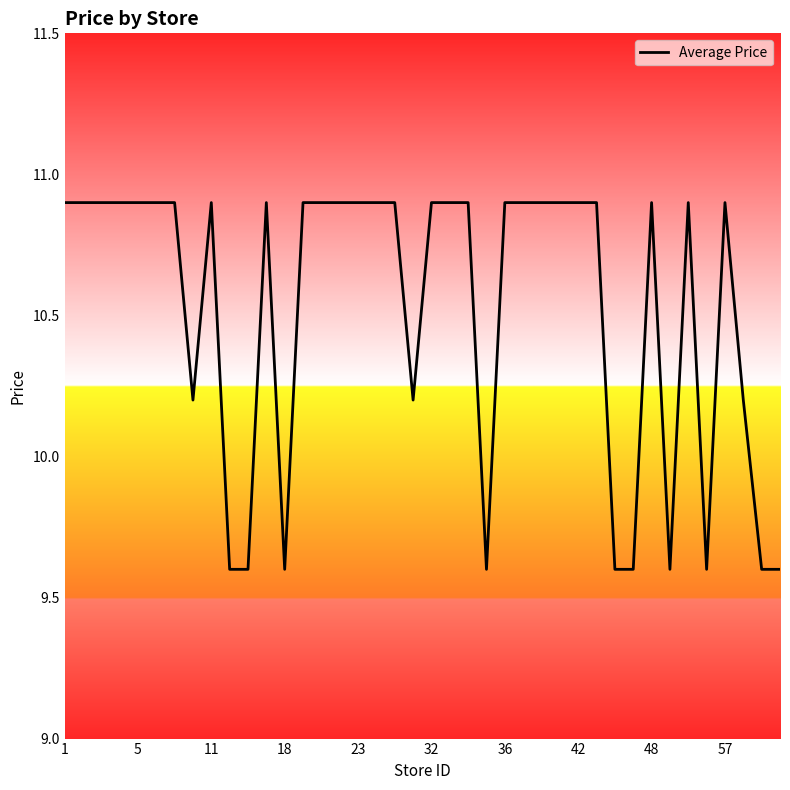

How many values are below 10?

10